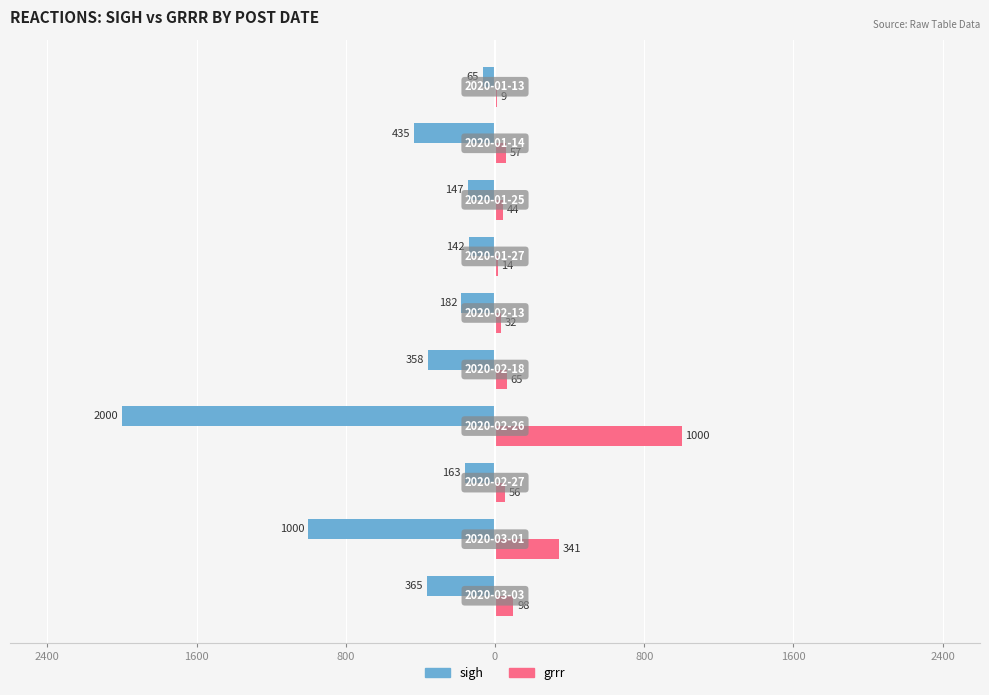

What is the value of the grrr bar at the 1st from the left?

98